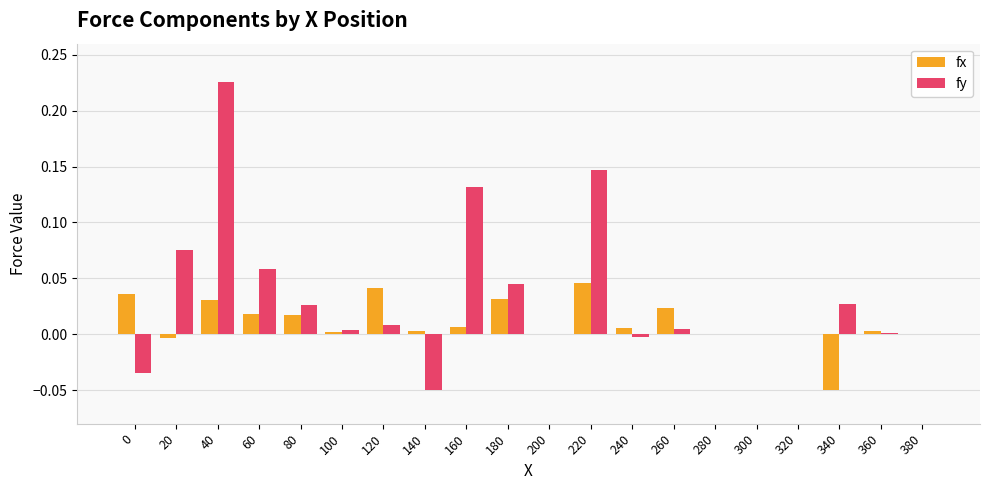

Are the bars grouped side by side (vs. stacked)?

Yes